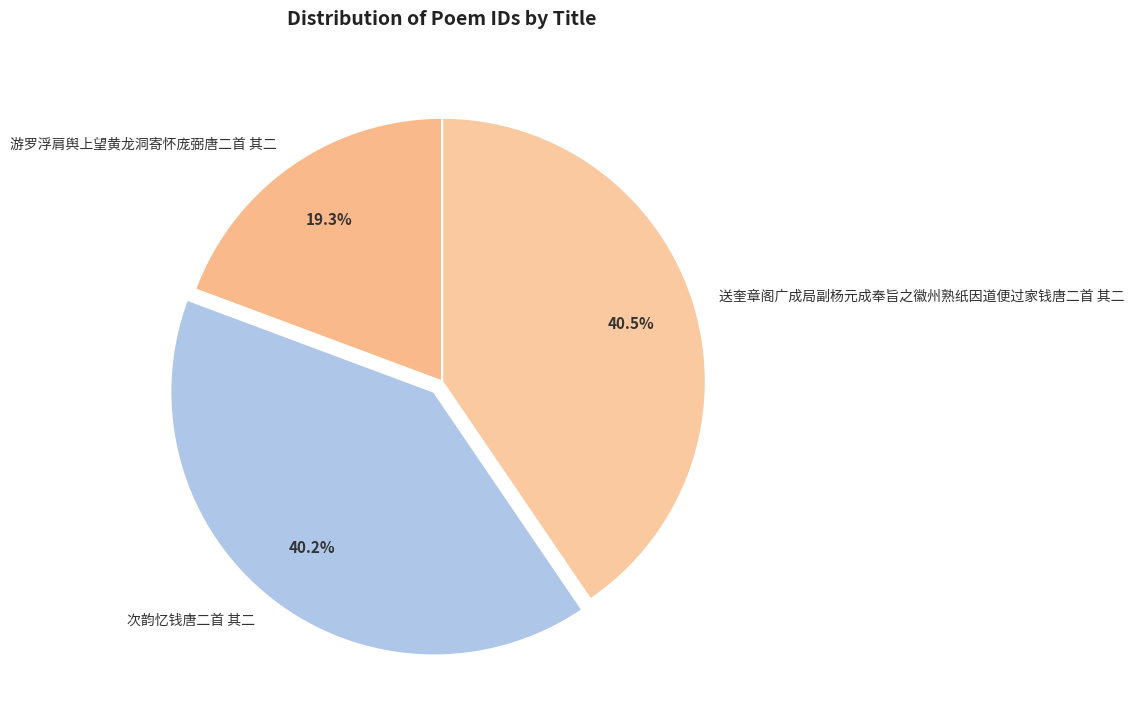

Which category has the smallest portion of the pie?

游罗浮肩舆上望黄龙洞寄怀庞弼唐二首 其二